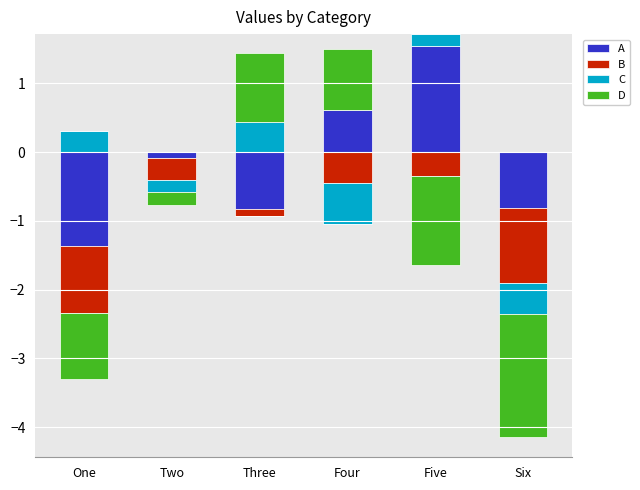

Which series changed the most between Five and Six?

A